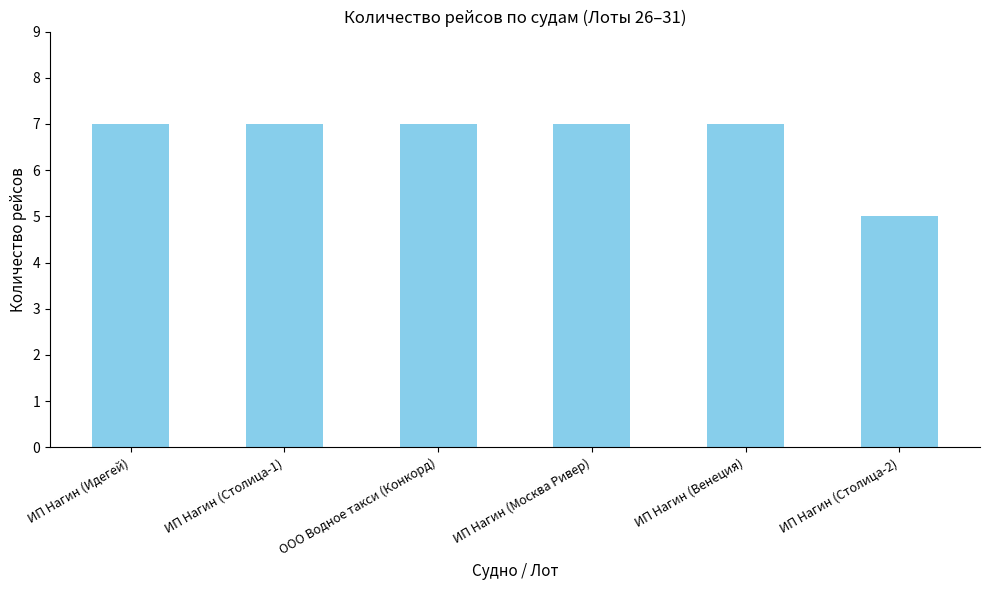

Reading left to right, extract all data points from this chart.

ИП Нагин (Идегей)=7	ИП Нагин (Столица-1)=7	ООО Водное такси (Конкорд)=7	ИП Нагин (Москва Ривер)=7	ИП Нагин (Венеция)=7	ИП Нагин (Столица-2)=5